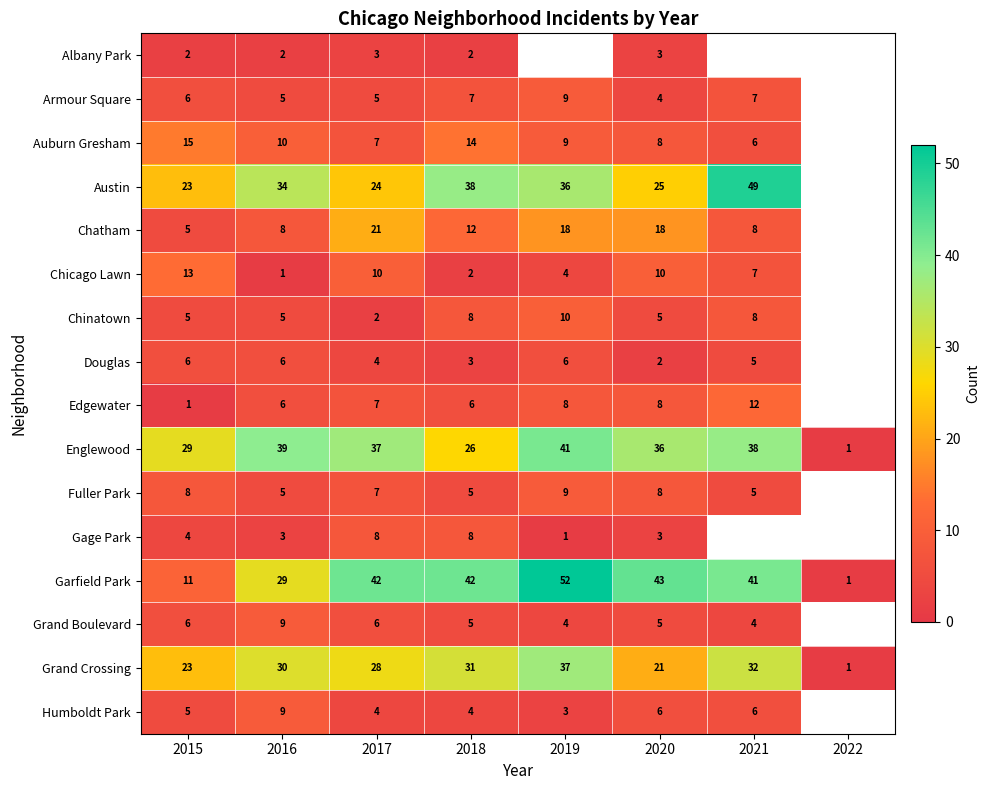

Which series changed the most between 2015 and 2020?

Garfield Park